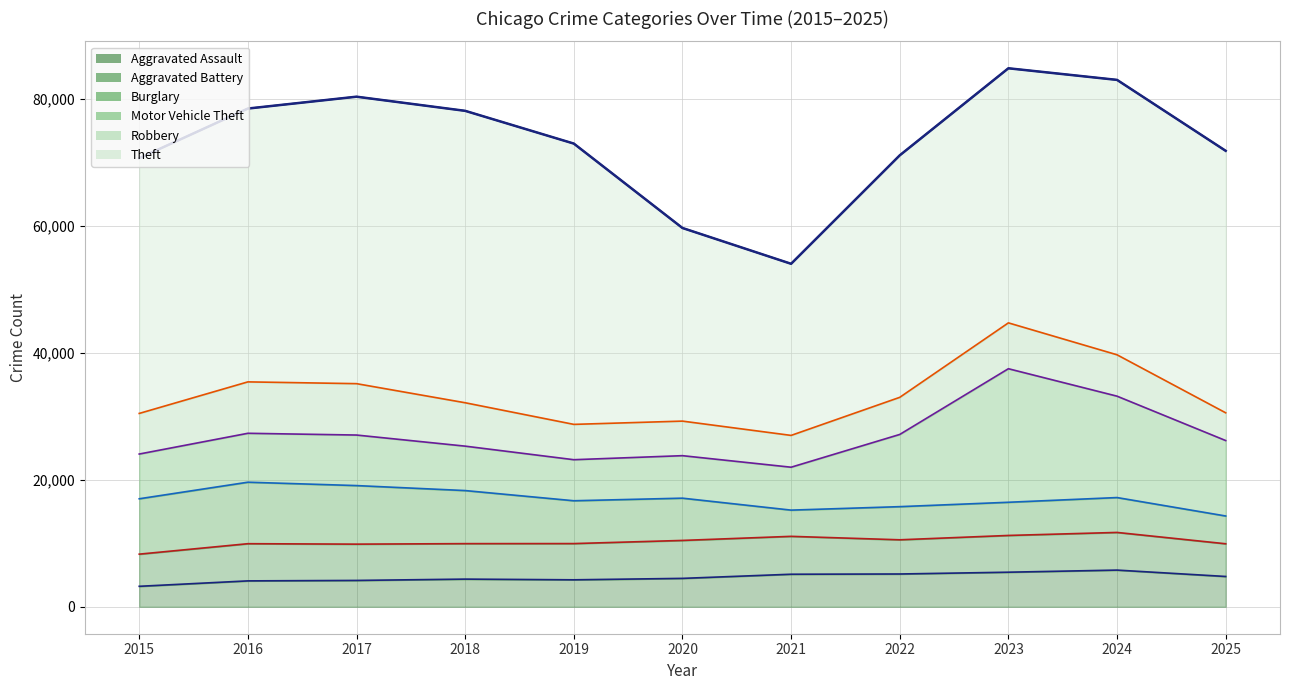

True or false: Burglary and Robbery intersect in this chart.

True